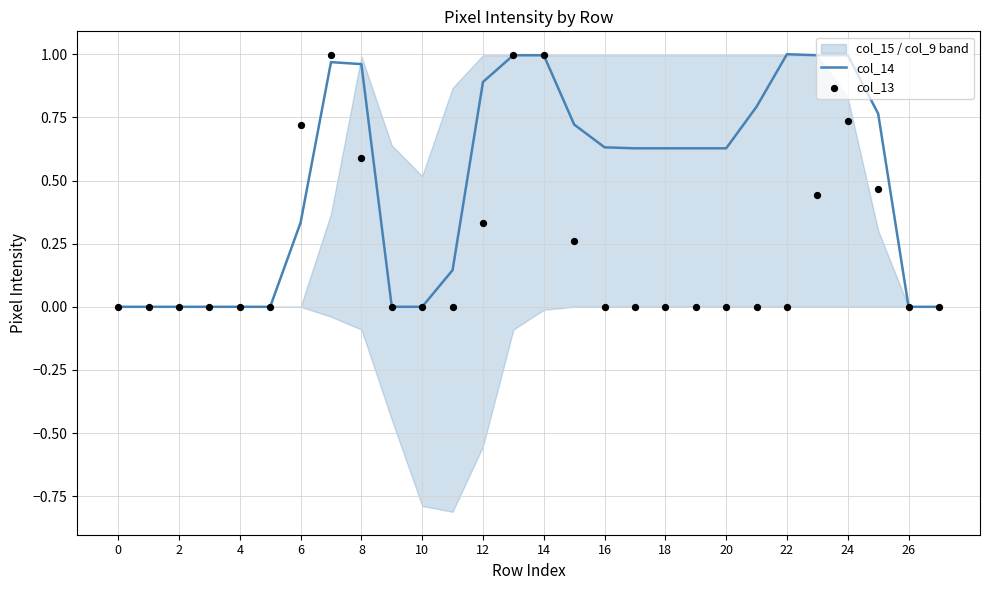

Which series reaches the maximum Y coordinate?

col_14